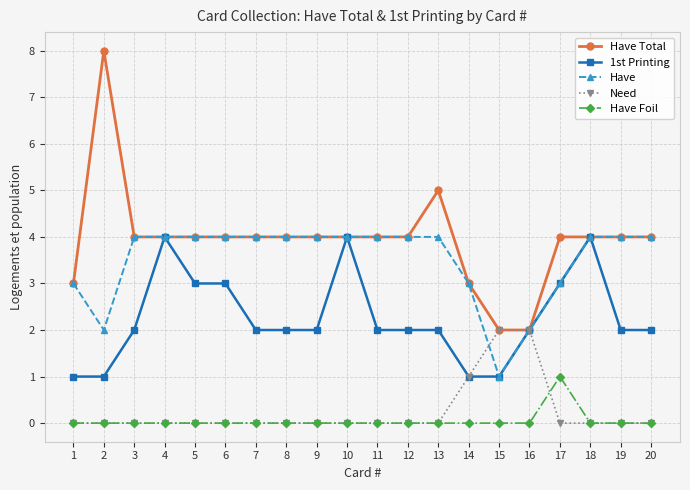

Is the value of 1st Printing at 15 greater than the value of Have at 5?

No